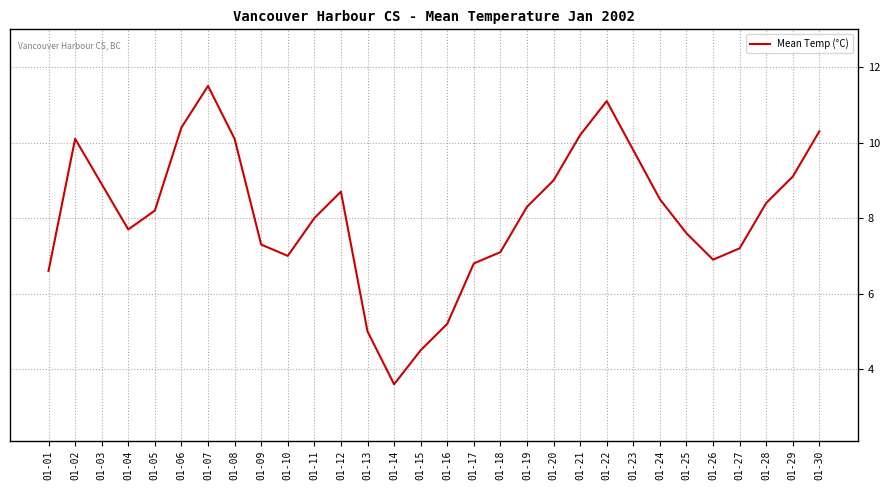

What is the greatest value displayed?

11.5